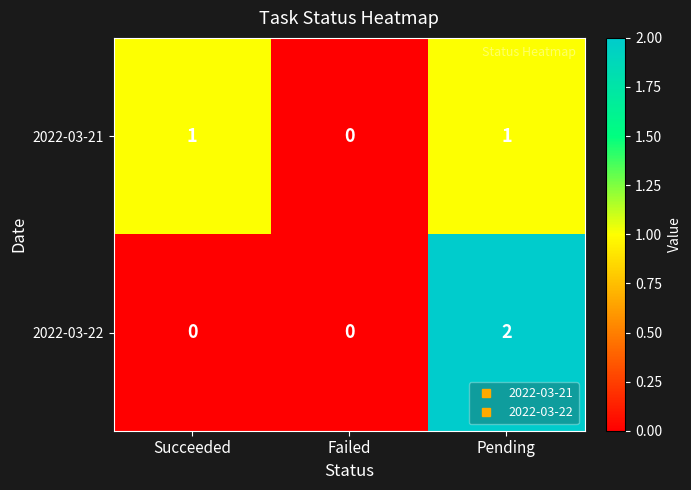

Which label corresponds to the largest value in the chart?

Pending